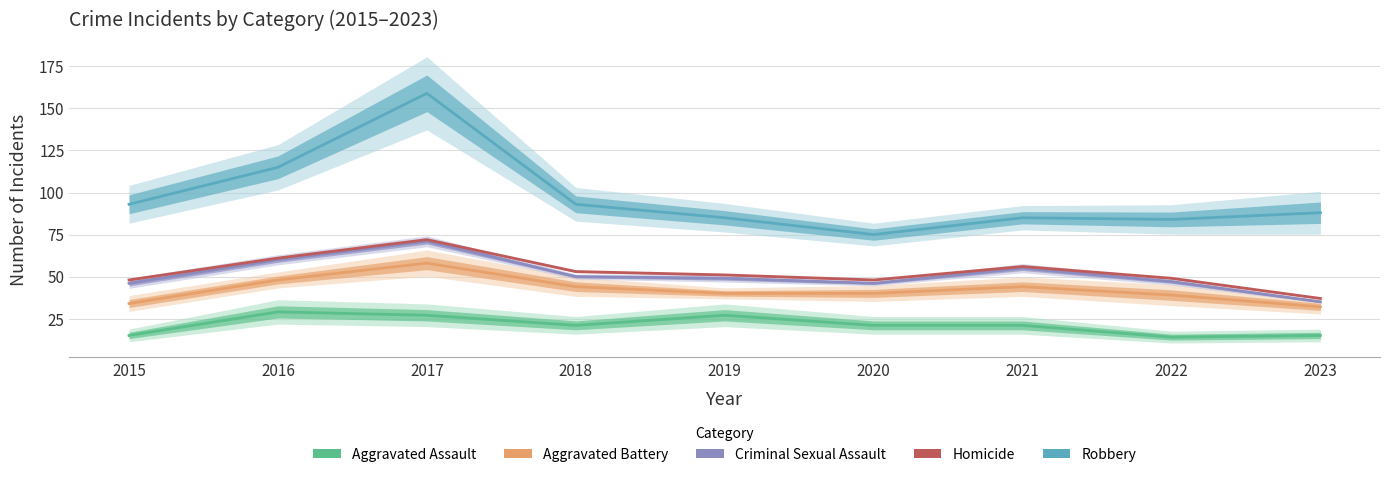

Reading left to right, what are all the values shown in this chart?

Aggravated Assault: 2015=15	2016=29	2017=27	2018=21	2019=27	2020=21	2021=21	2022=14	2023=15
Aggravated Battery: 2015=34	2016=48	2017=58	2018=44	2019=40	2020=40	2021=44	2022=39	2023=32
Criminal Sexual Assault: 2015=46	2016=60	2017=71	2018=50	2019=49	2020=46	2021=55	2022=47	2023=35
Homicide: 2015=48	2016=61	2017=72	2018=53	2019=51	2020=48	2021=56	2022=49	2023=37
Robbery: 2015=93	2016=115	2017=159	2018=93	2019=85	2020=75	2021=85	2022=84	2023=88